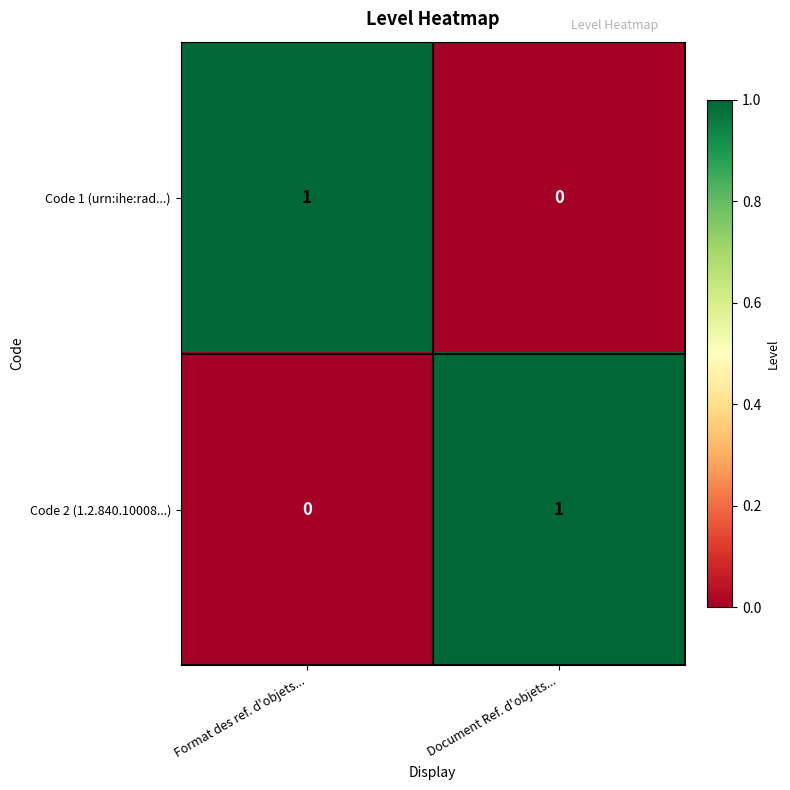

Is it true that Code 1 (urn:ihe:rad...) equals -1 at Document Ref. d'objets...?

False